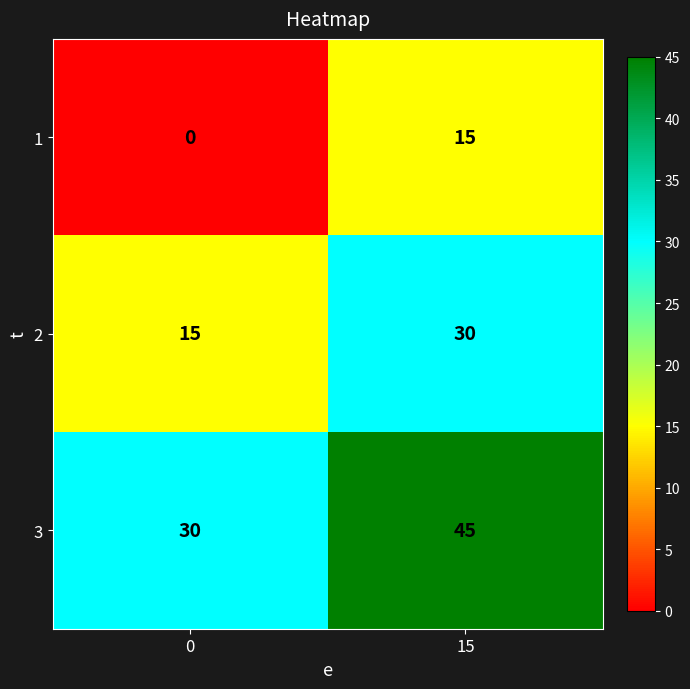

List the series in order of their peak value, highest first.

3, 2, 1